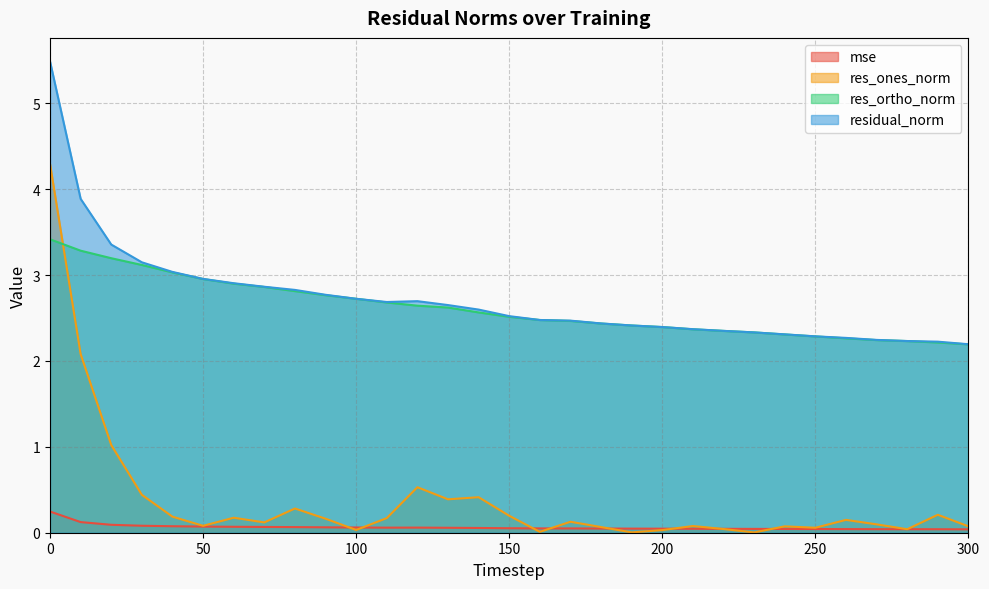

How many times do mse and res_ones_norm cross each other?

10